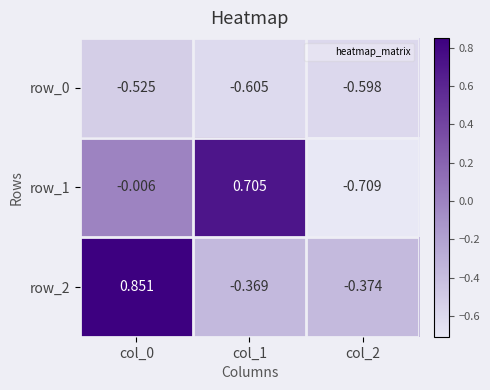

At which label is row_2 closest to 0?

col_1